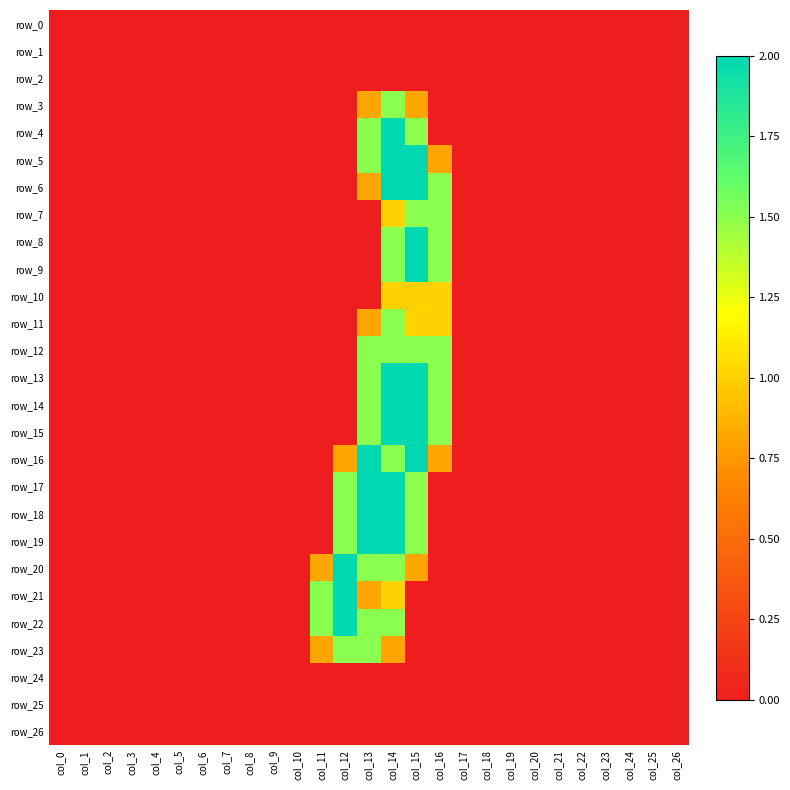

Which category has the lowest value across all series?

col_0